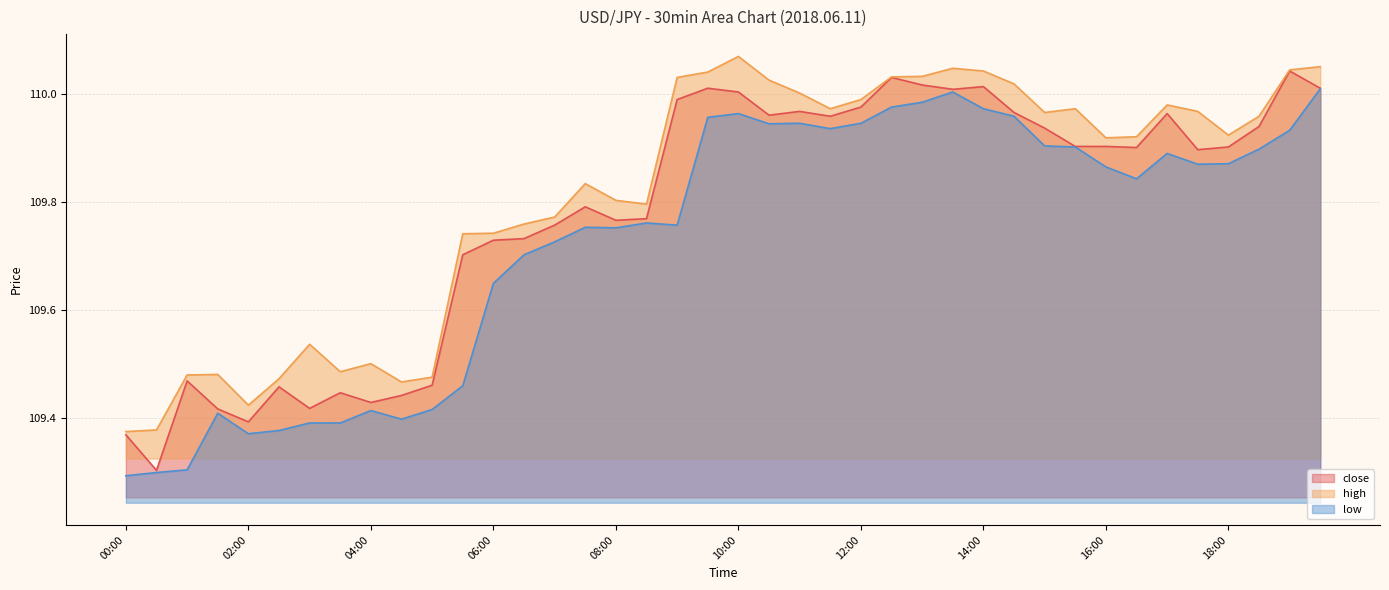

Reading right to left, extract all data points from this chart.

close: 19:30=110.0	19:00=110.0	18:30=109.9	18:00=109.9	17:30=109.9	17:00=110.0	16:30=109.9	16:00=109.9	15:30=109.9	15:00=109.9	14:30=110.0	14:00=110.0	13:30=110.0	13:00=110.0	12:30=110.0	12:00=110.0	11:30=110.0	11:00=110.0	10:30=110.0	10:00=110.0	09:30=110.0	09:00=110.0	08:30=109.8	08:00=109.8	07:30=109.8	07:00=109.8	06:30=109.7	06:00=109.7	05:30=109.7	05:00=109.5	04:30=109.4	04:00=109.4	03:30=109.4	03:00=109.4	02:30=109.5	02:00=109.4	01:30=109.4	01:00=109.5	00:30=109.3	00:00=109.4
high: 19:30=110.1	19:00=110.0	18:30=110.0	18:00=109.9	17:30=110.0	17:00=110.0	16:30=109.9	16:00=109.9	15:30=110.0	15:00=110.0	14:30=110.0	14:00=110.0	13:30=110.0	13:00=110.0	12:30=110.0	12:00=110.0	11:30=110.0	11:00=110.0	10:30=110.0	10:00=110.1	09:30=110.0	09:00=110.0	08:30=109.8	08:00=109.8	07:30=109.8	07:00=109.8	06:30=109.8	06:00=109.7	05:30=109.7	05:00=109.5	04:30=109.5	04:00=109.5	03:30=109.5	03:00=109.5	02:30=109.5	02:00=109.4	01:30=109.5	01:00=109.5	00:30=109.4	00:00=109.4
low: 19:30=110.0	19:00=109.9	18:30=109.9	18:00=109.9	17:30=109.9	17:00=109.9	16:30=109.8	16:00=109.9	15:30=109.9	15:00=109.9	14:30=110.0	14:00=110.0	13:30=110.0	13:00=110.0	12:30=110.0	12:00=109.9	11:30=109.9	11:00=109.9	10:30=109.9	10:00=110.0	09:30=110.0	09:00=109.8	08:30=109.8	08:00=109.8	07:30=109.8	07:00=109.7	06:30=109.7	06:00=109.6	05:30=109.5	05:00=109.4	04:30=109.4	04:00=109.4	03:30=109.4	03:00=109.4	02:30=109.4	02:00=109.4	01:30=109.4	01:00=109.3	00:30=109.3	00:00=109.3